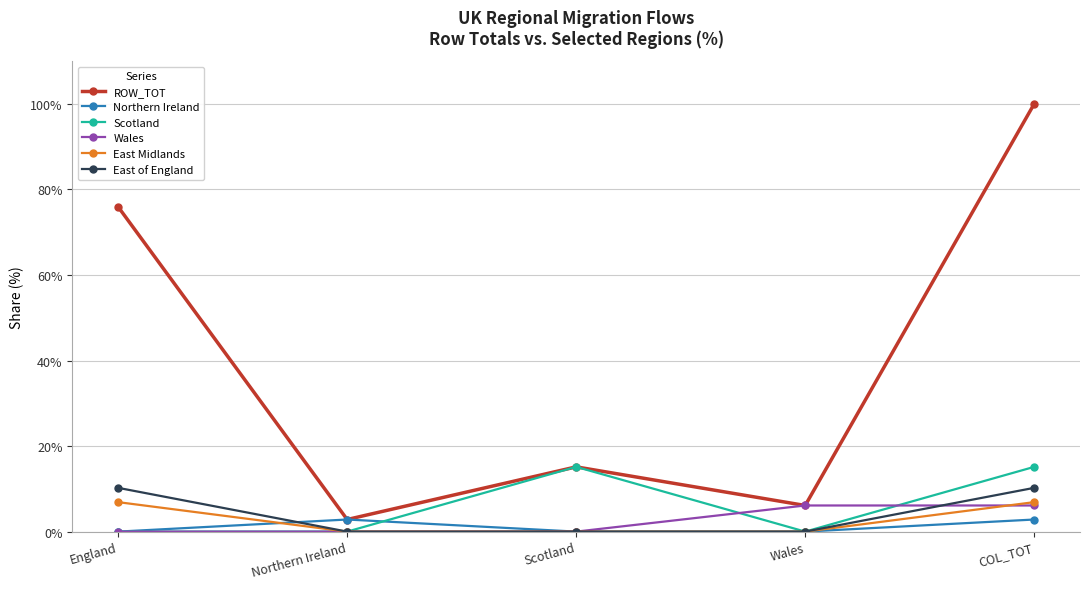

What is the difference between the maximum and second lowest values in the East Midlands series?

6.9